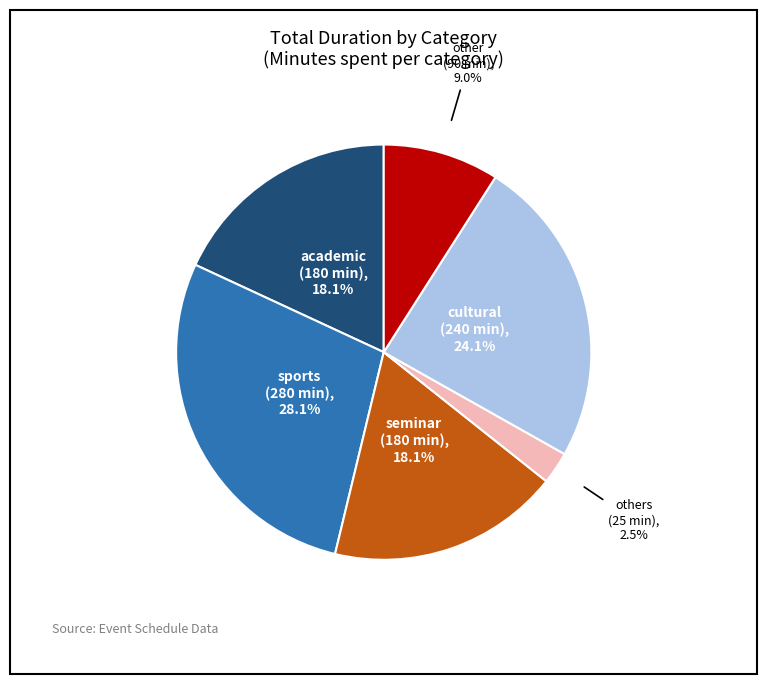

Approximately how many times larger is the value at academic compared to other?

2.0